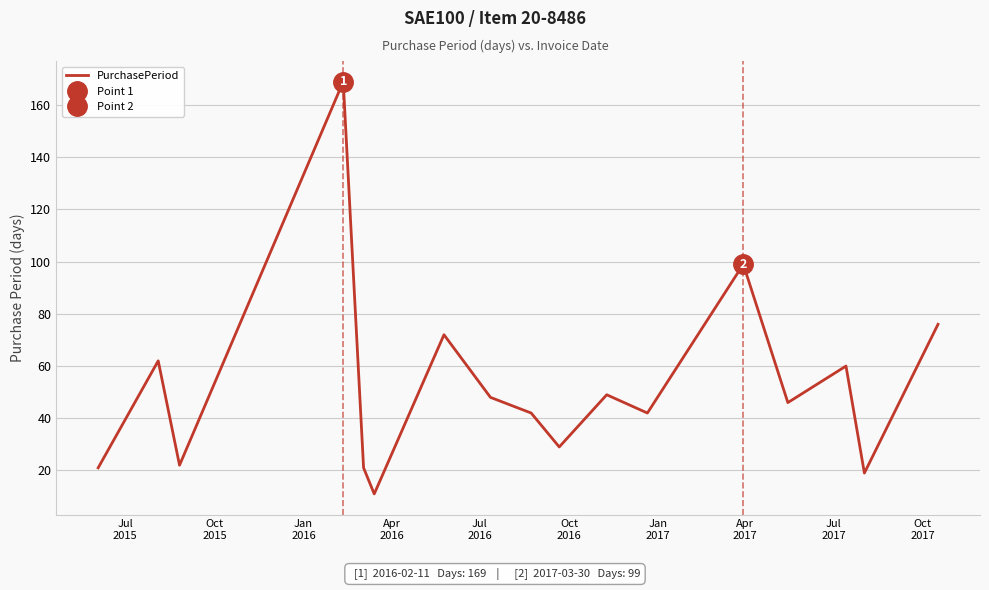

What is the minimum value for PurchasePeriod?

11